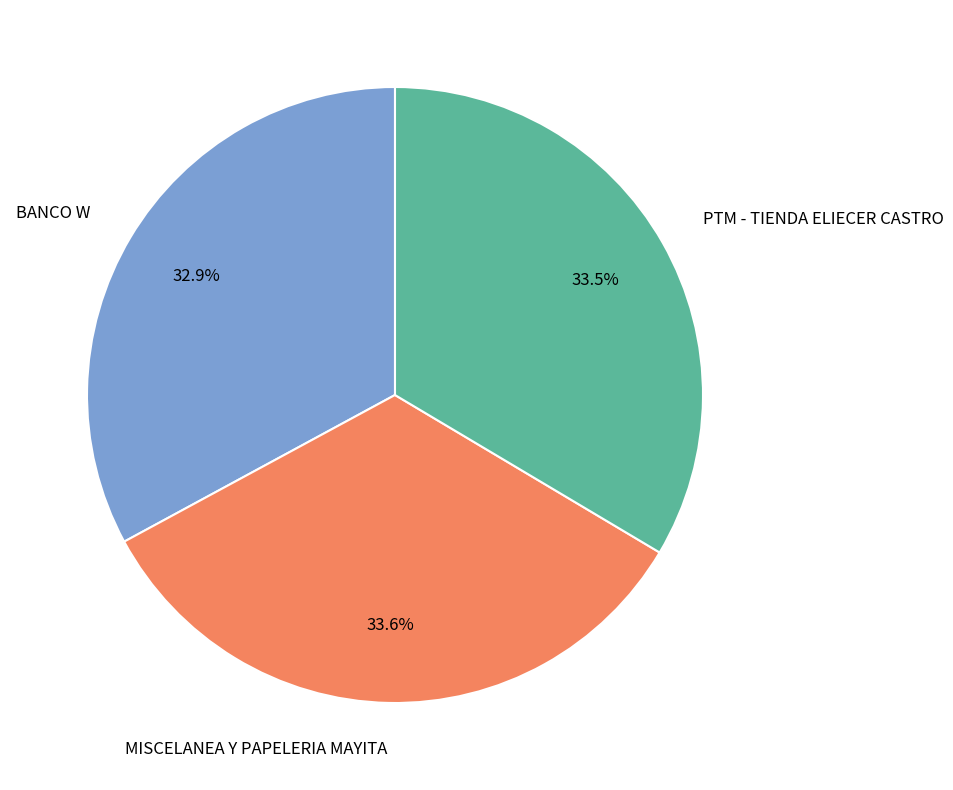

To the nearest percent, what is the average slice percentage?

33%